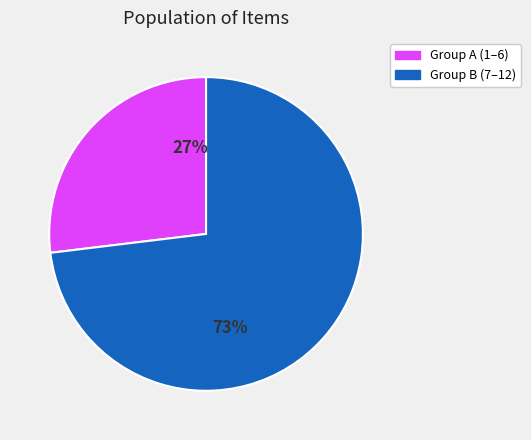

The Group A (1–6) slice represents 34% of the pie. True or false?

False